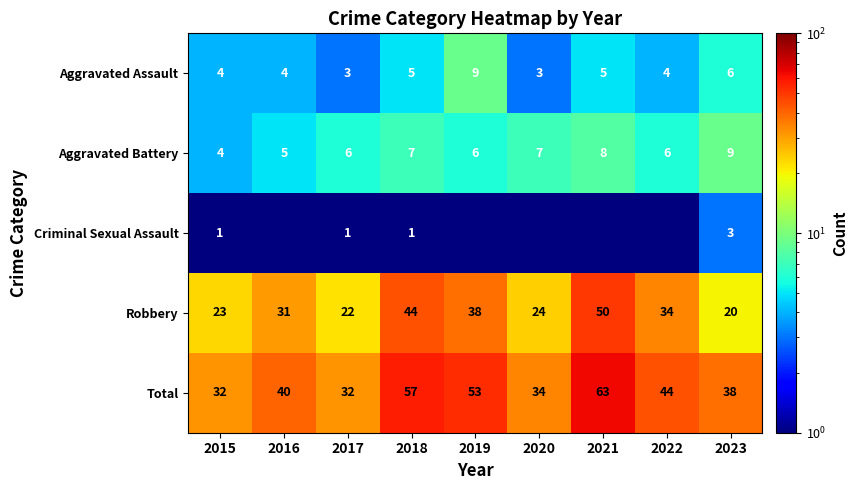

What value does the Robbery series have at 2016?

31.0